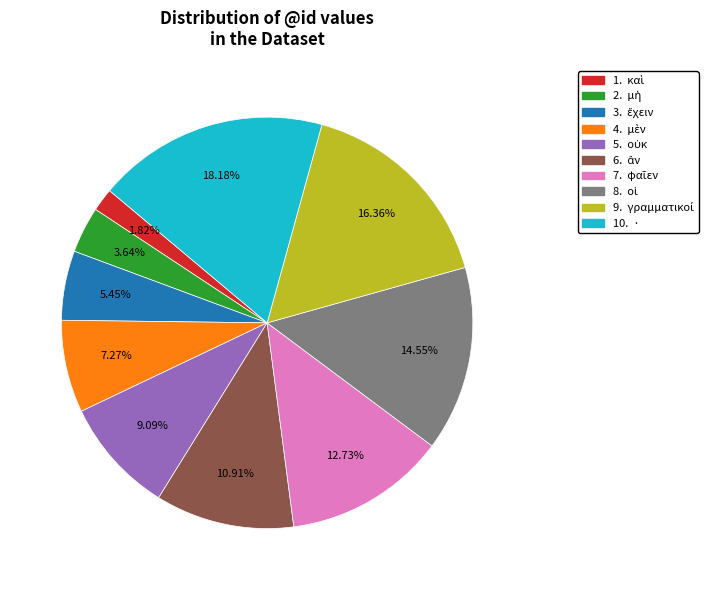

Does any single category account for the majority?

No